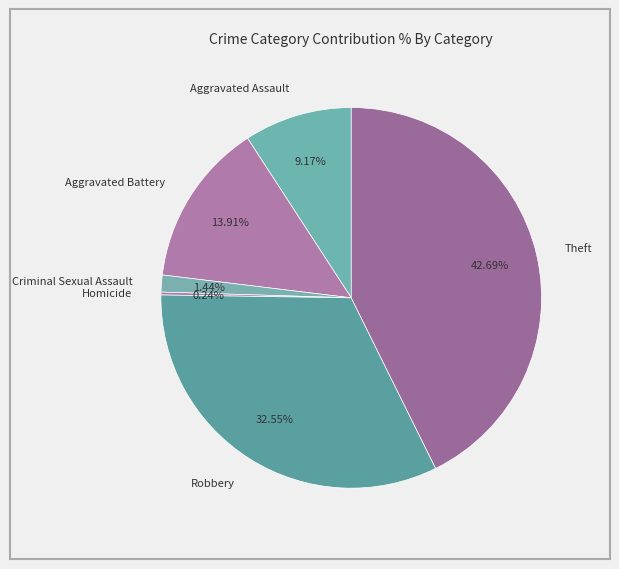

The Criminal Sexual Assault slice represents 16% of the pie. True or false?

False